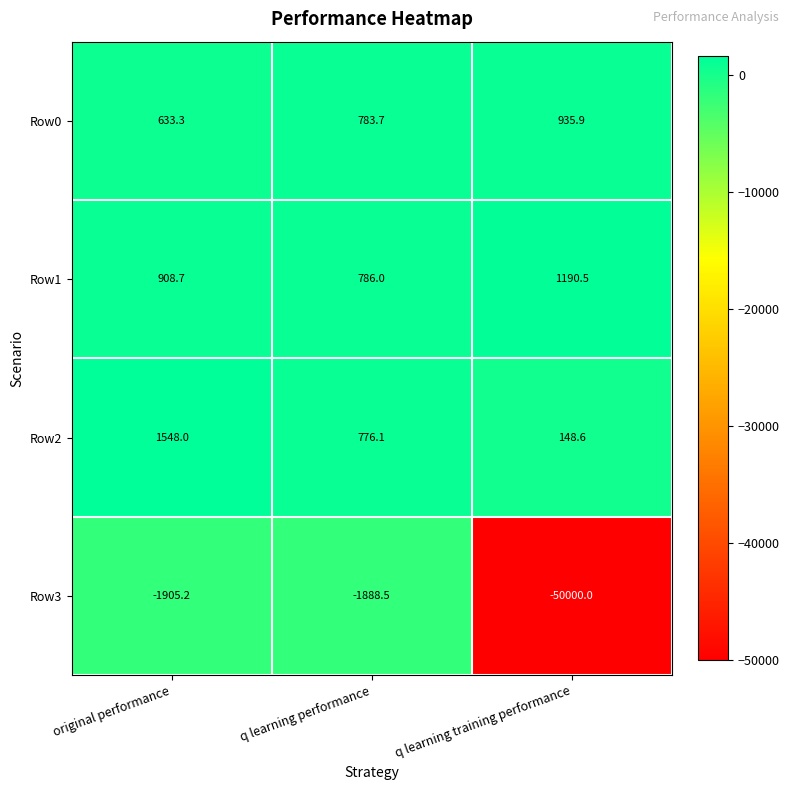

Reading left to right, extract all data points from this chart.

Row0: 633.3	783.7	935.9
Row1: 908.7	786.0	1190.5
Row2: 1548.0	776.1	148.6
Row3: -1905.2	-1888.5	-50000.0